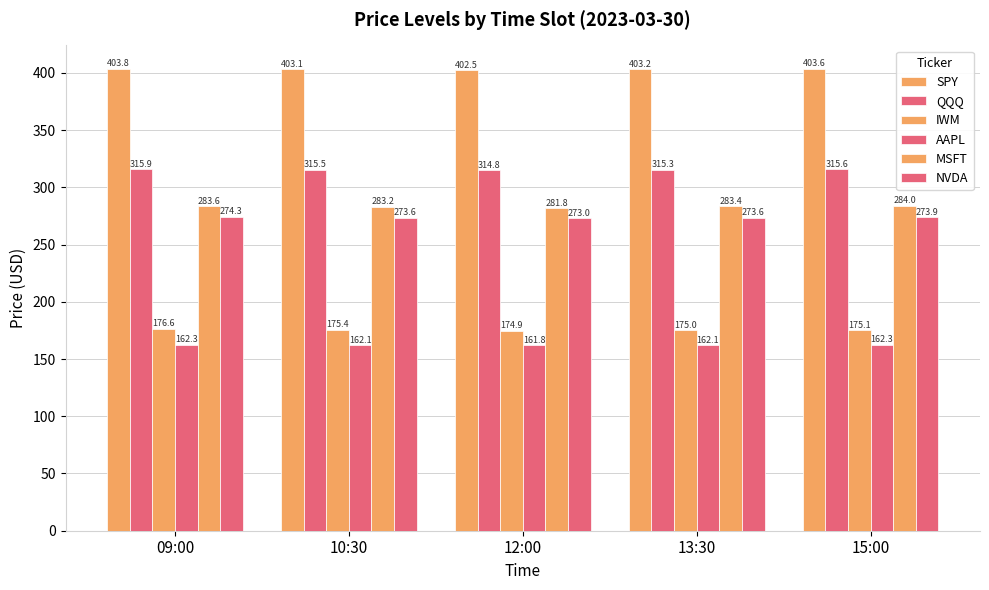

What is the total value across all series at 09:00?

1616.5